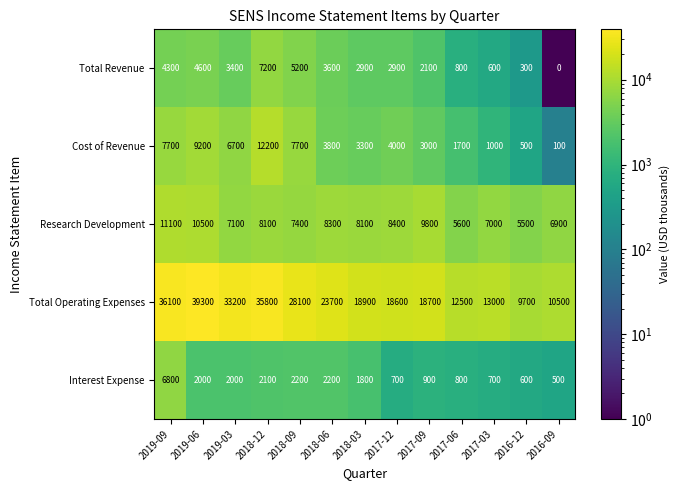

Which label corresponds to the largest value in the chart?

2019-06